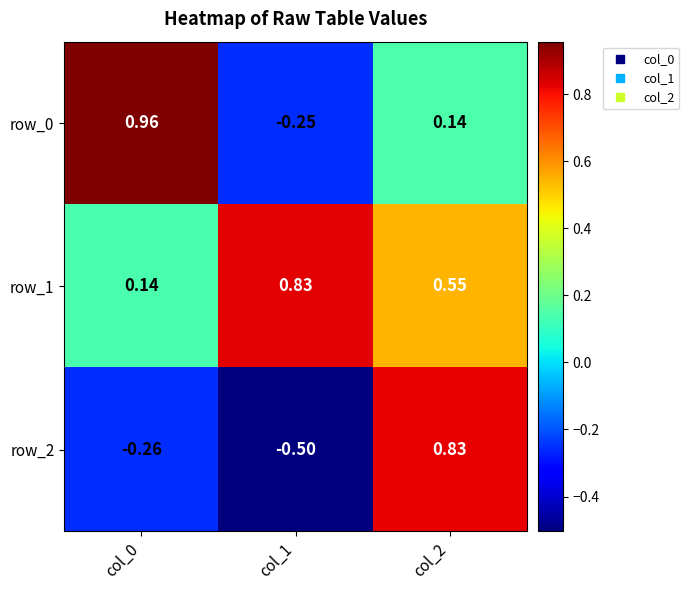

What is the difference between the highest and lowest values at col_0?

1.2